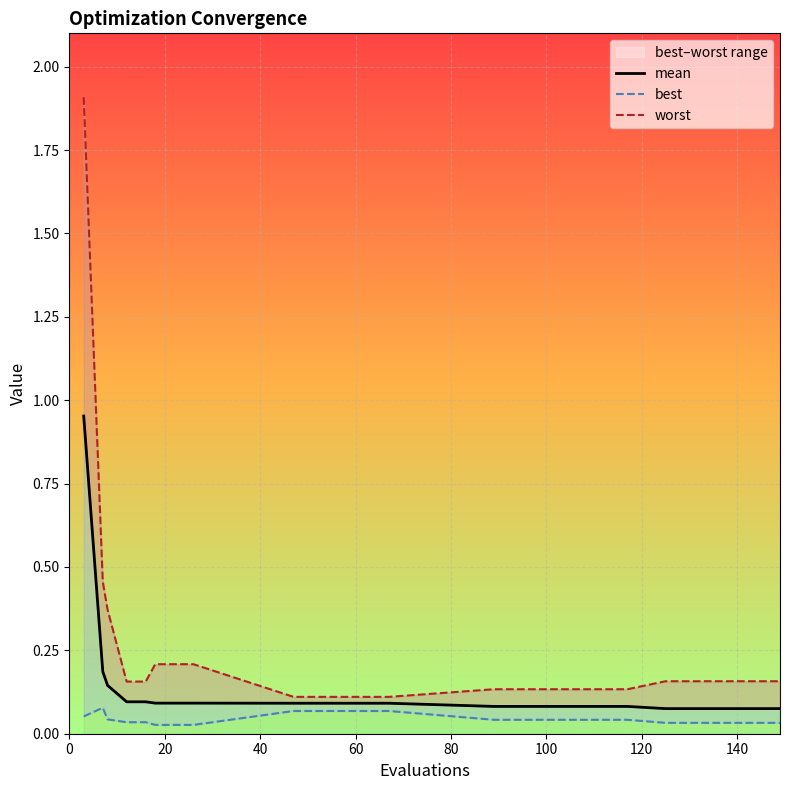

What is the maximum value shown in the chart?

1.9